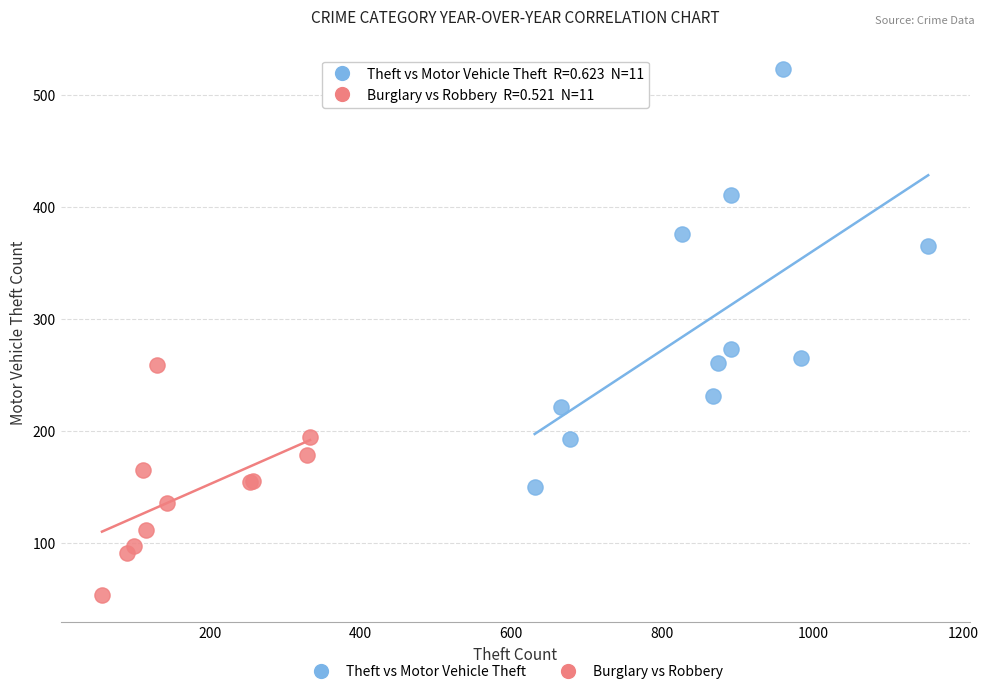

Which series reaches the minimum Y coordinate?

Burglary vs Robbery